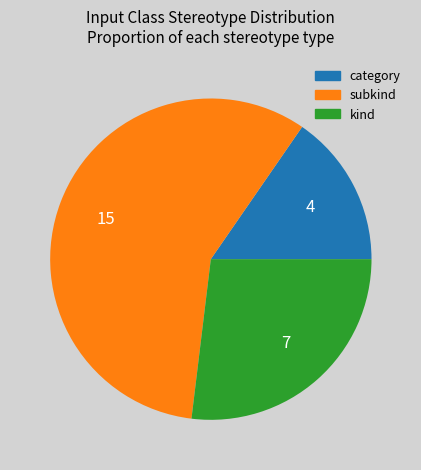

Count the number of slices in the pie.

3